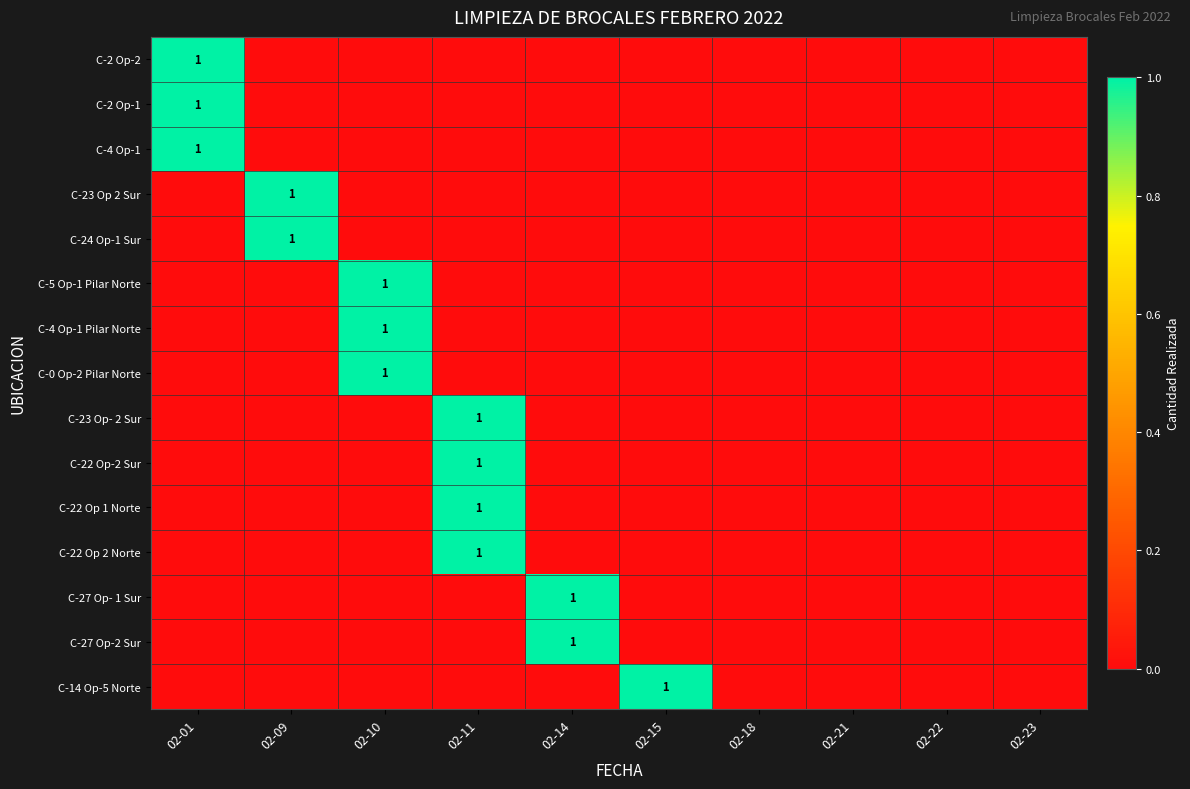

True or false: C-22 Op-2 Sur has a value of 0 at 02-11.

False